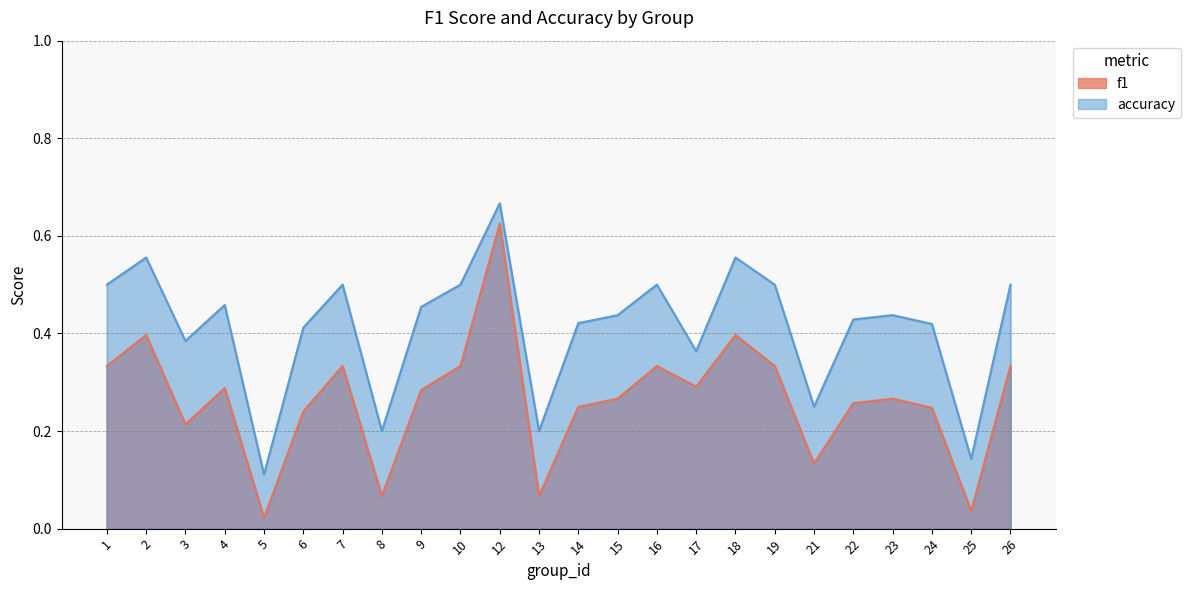

What is the value of the f1 point at the 2nd from the left?

0.4